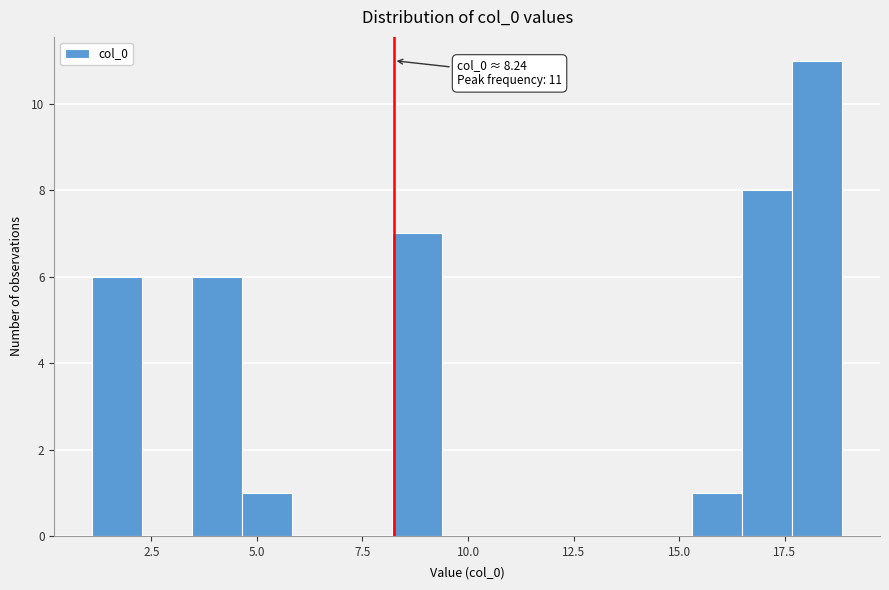

Read against the x-axis, roughly where is the centre of the tallest bar?

18.5